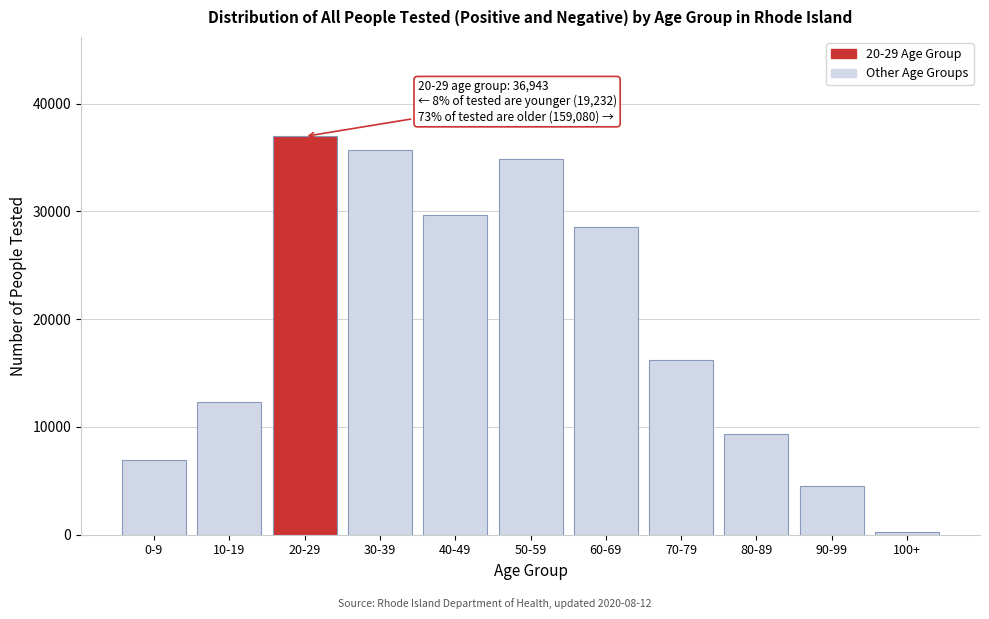

Reading left to right, extract all data points from this chart.

0-9=6956	10-19=12276	20-29=36943	30-39=35718	40-49=29674	50-59=34832	60-69=28505	70-79=16216	80-89=9316	90-99=4558	100+=261